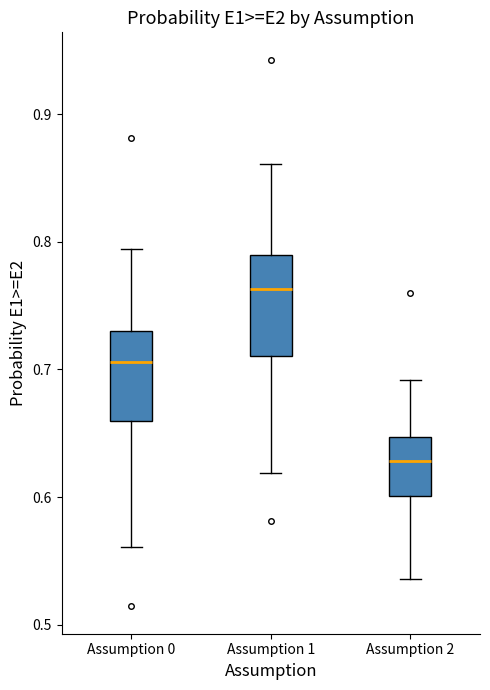

Which box has the lowest median line?

Assumption 2